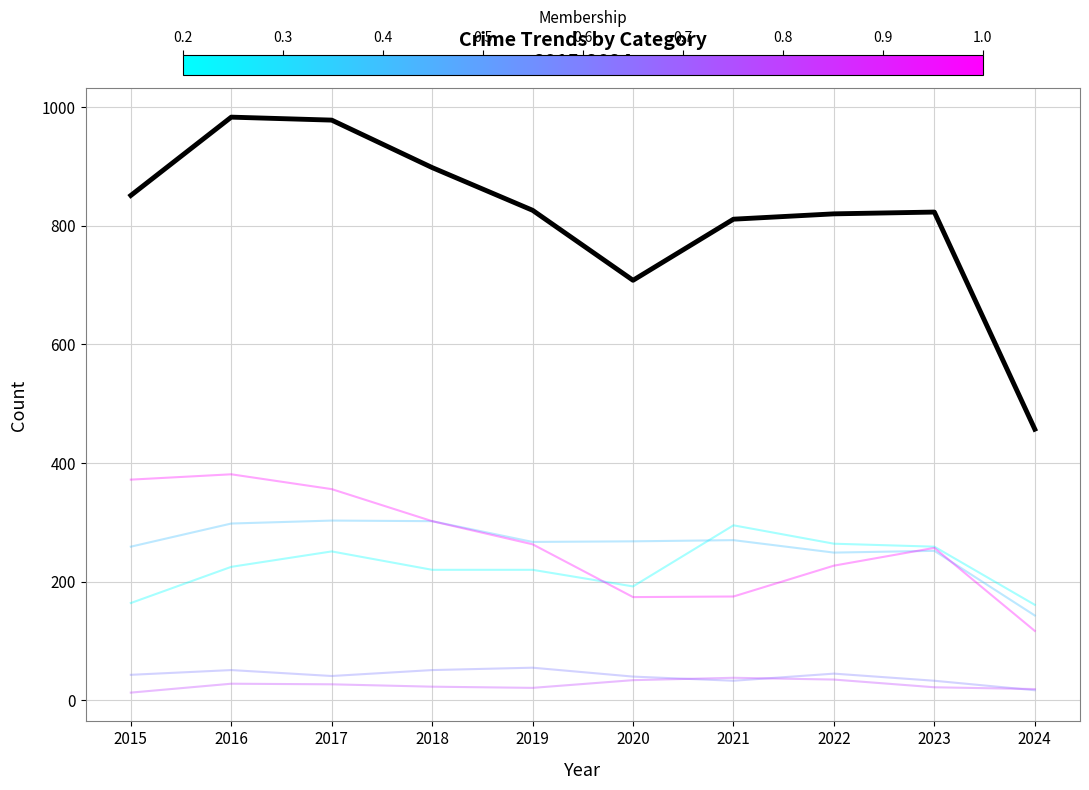

What is the total value across all series at 2022?

1640